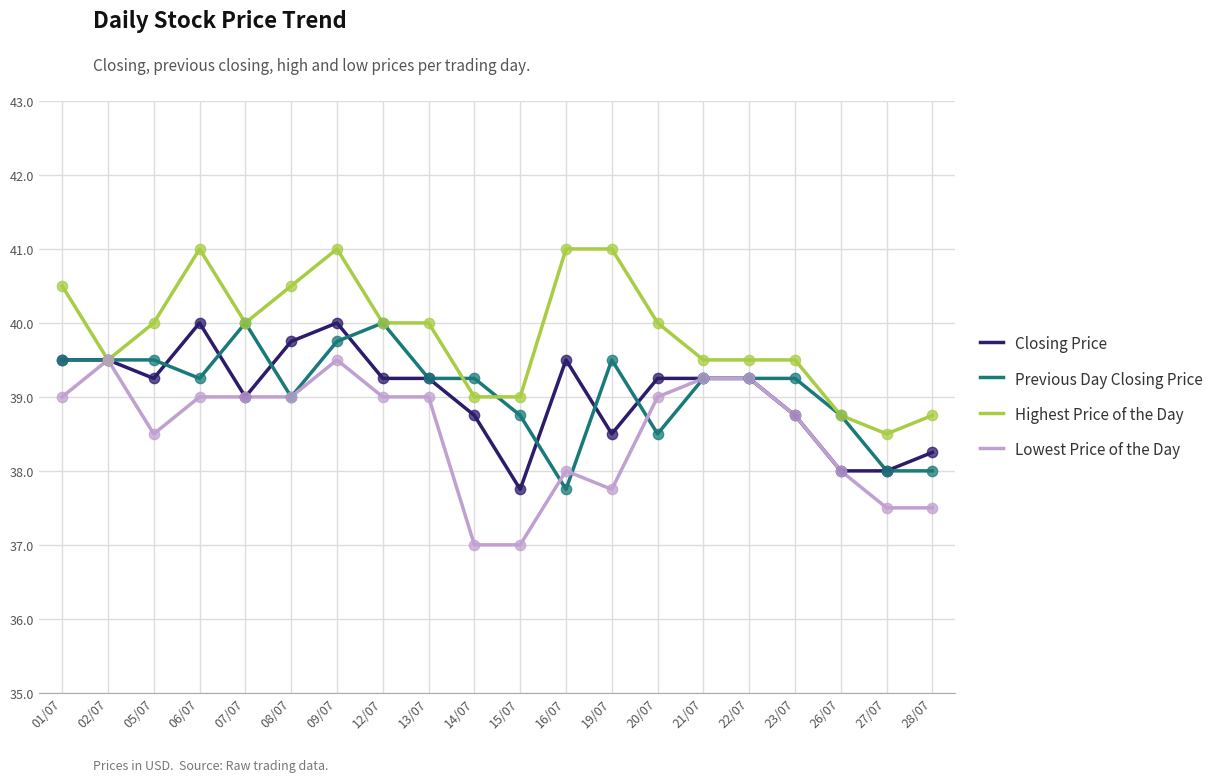

What are all the series names shown in the legend?

Closing Price, Previous Day Closing Price, Highest Price of the Day, Lowest Price of the Day